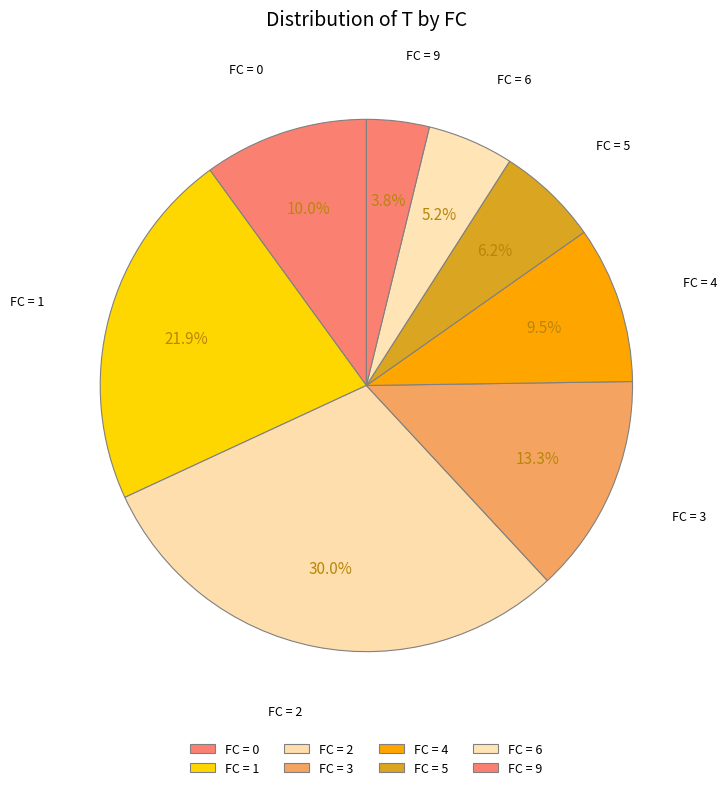

Which category has the biggest portion of the pie?

FC = 2